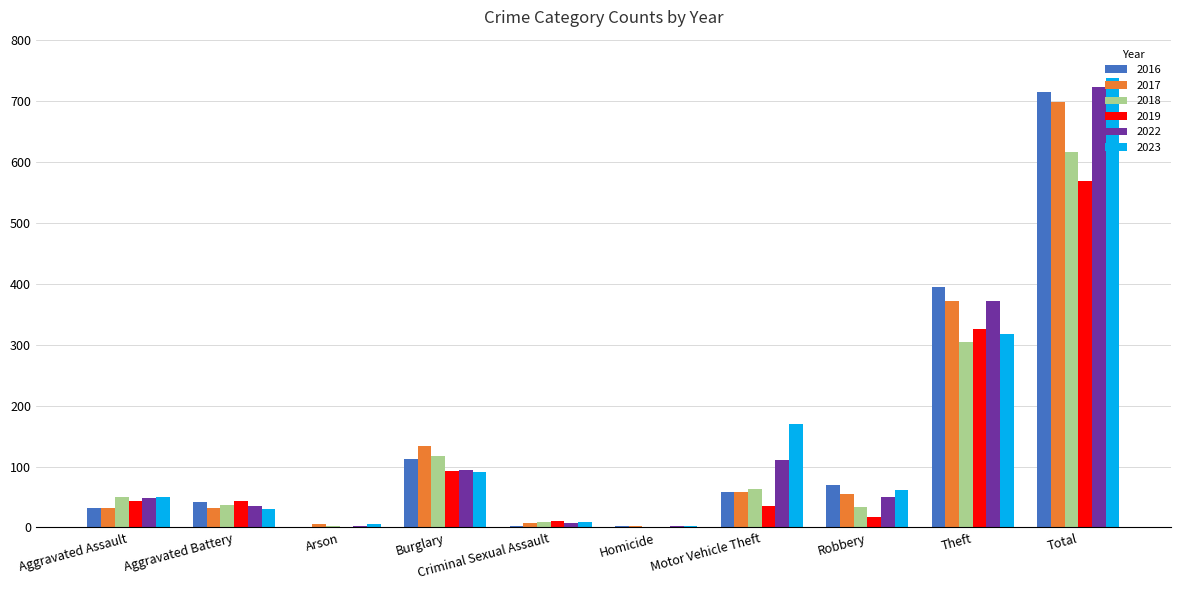

How many distinct data groups are displayed?

6